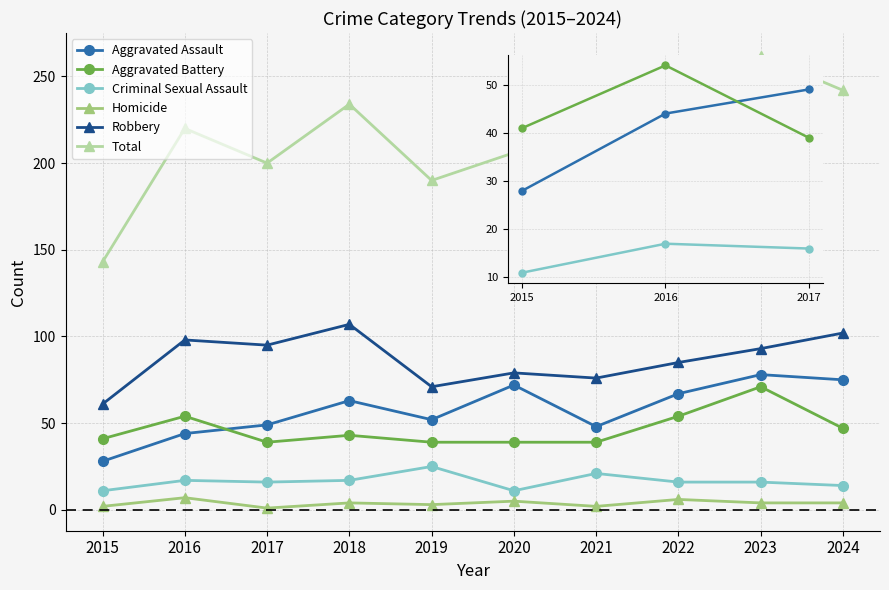

What is the difference between the maximum and minimum values in the Homicide series?

6